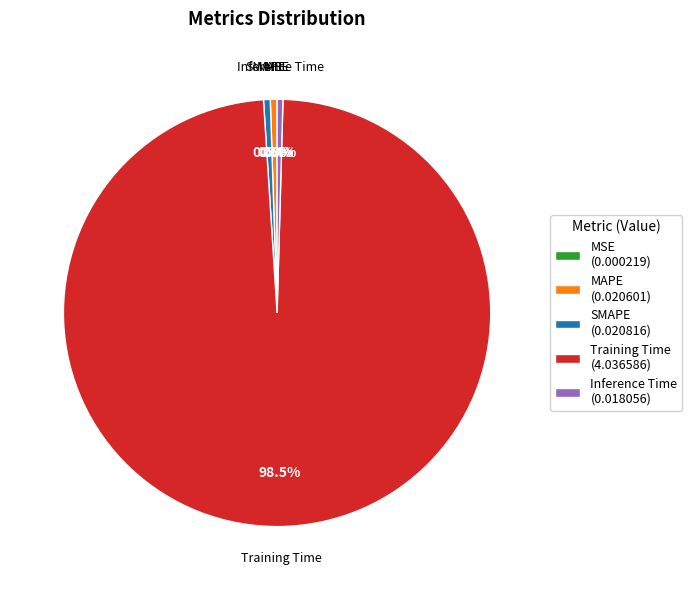

What percentage do SMAPE and Training Time together represent?

99.1%